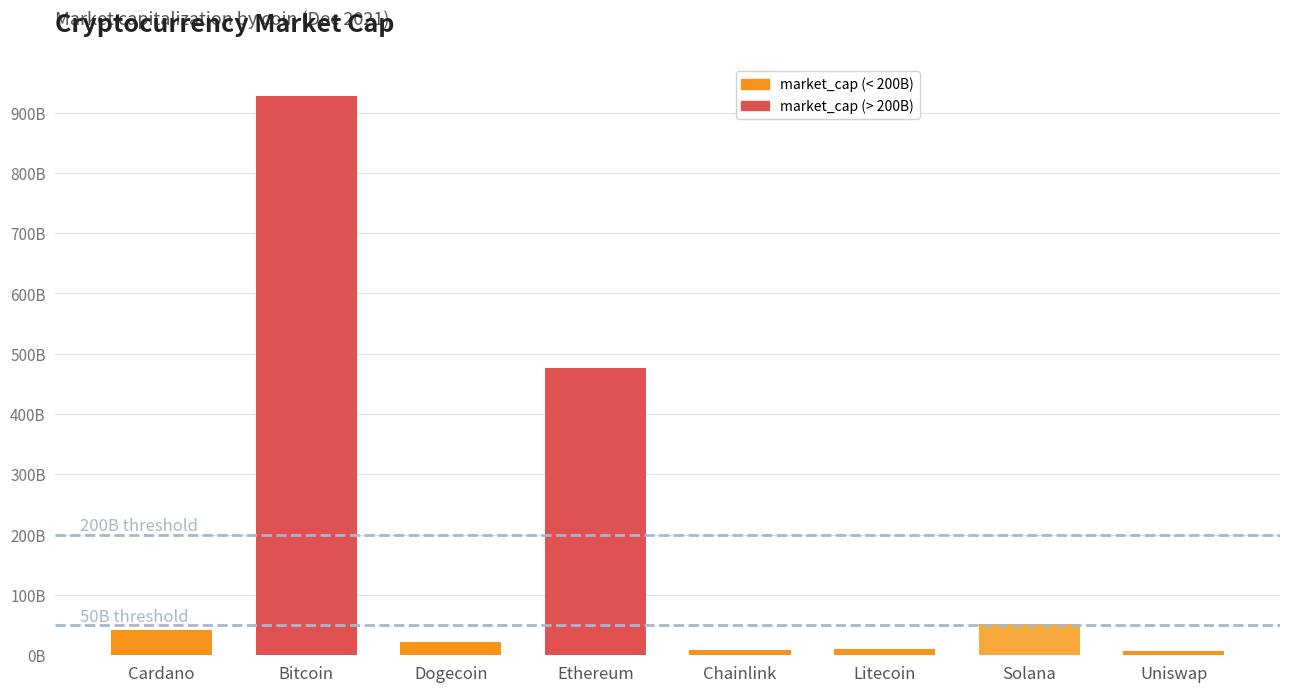

Does the chart contain any negative values?

No